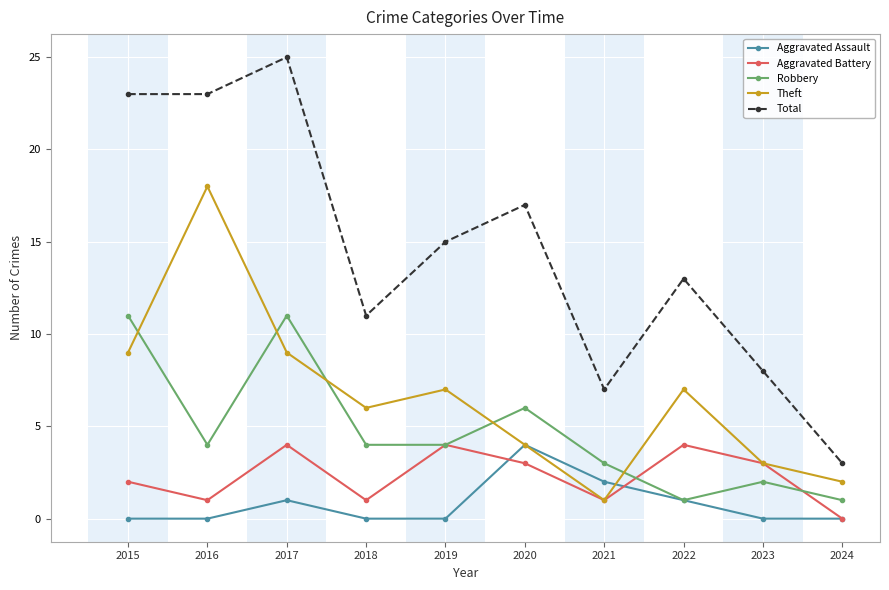

At 2015, list the series in order from largest to smallest.

Total, Robbery, Theft, Aggravated Battery, Aggravated Assault